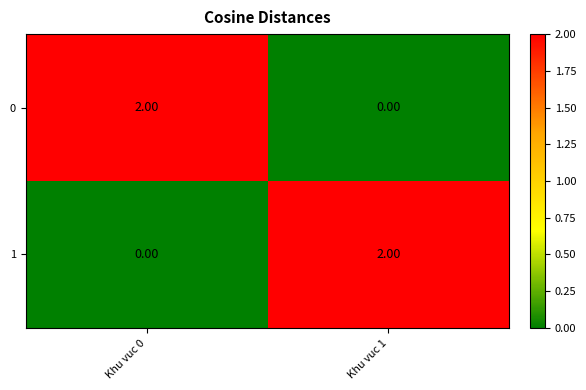

Is the value of 0 at Khu vuc 0 greater than the value of 1 at Khu vuc 0?

Yes